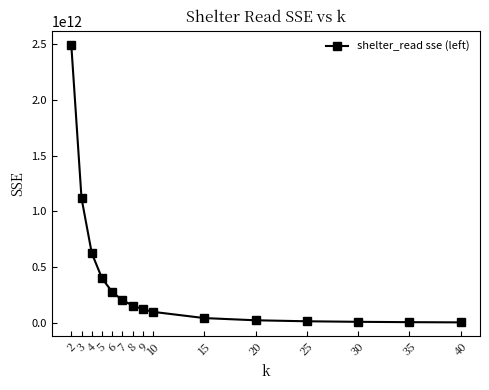

What is the difference between the values at 4 and 5?

224877810211.3